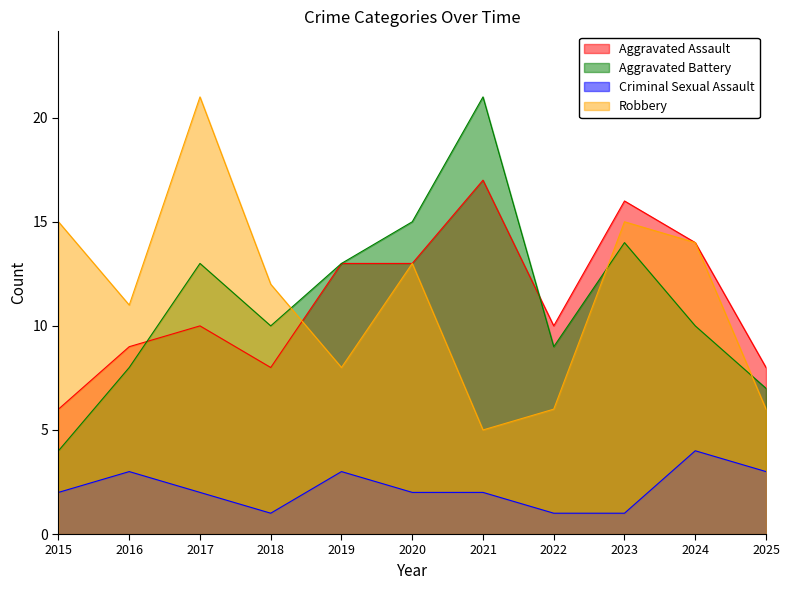

Count the number of categories in the chart.

11